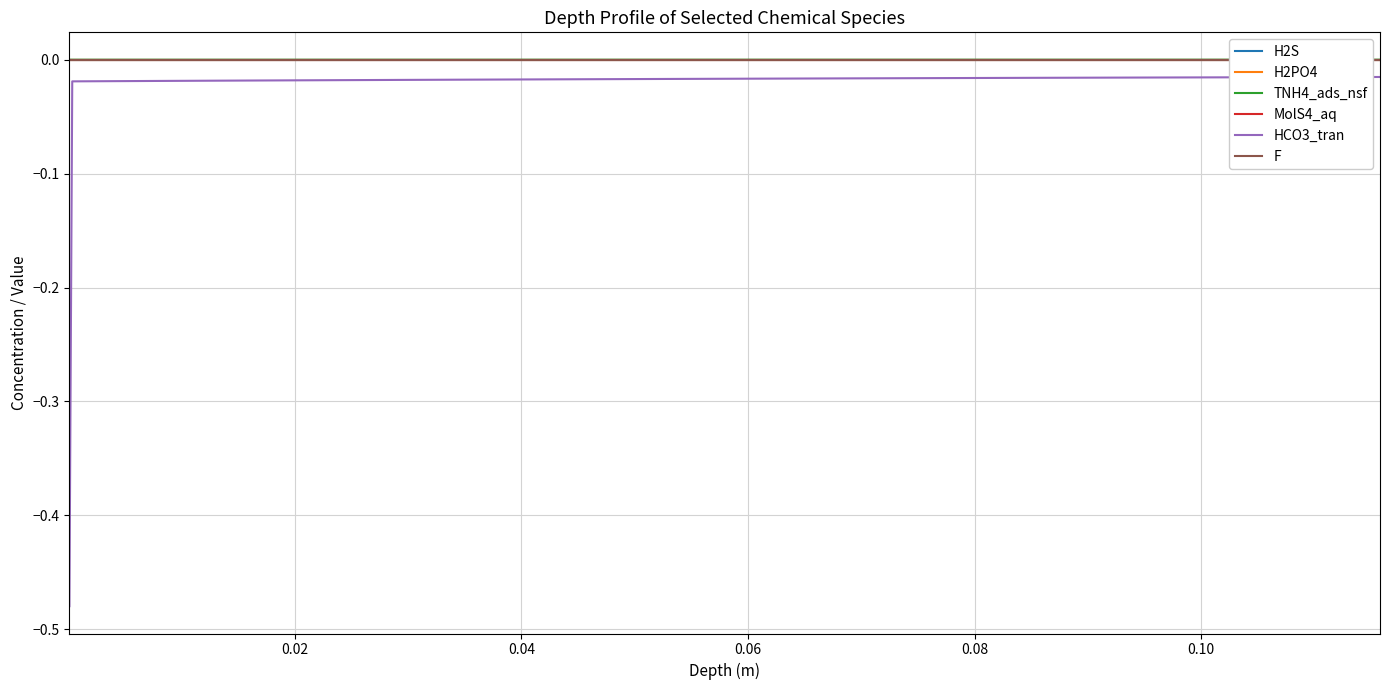

Which series has the widest spread of values?

HCO3_tran